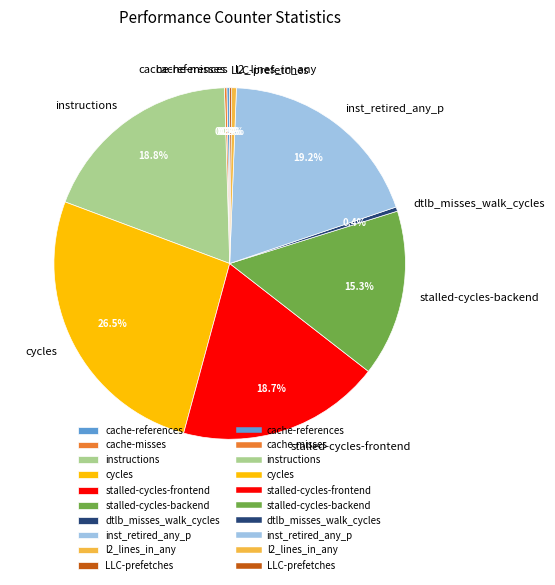

Do stalled-cycles-backend and cycles together represent more than half of the pie?

No